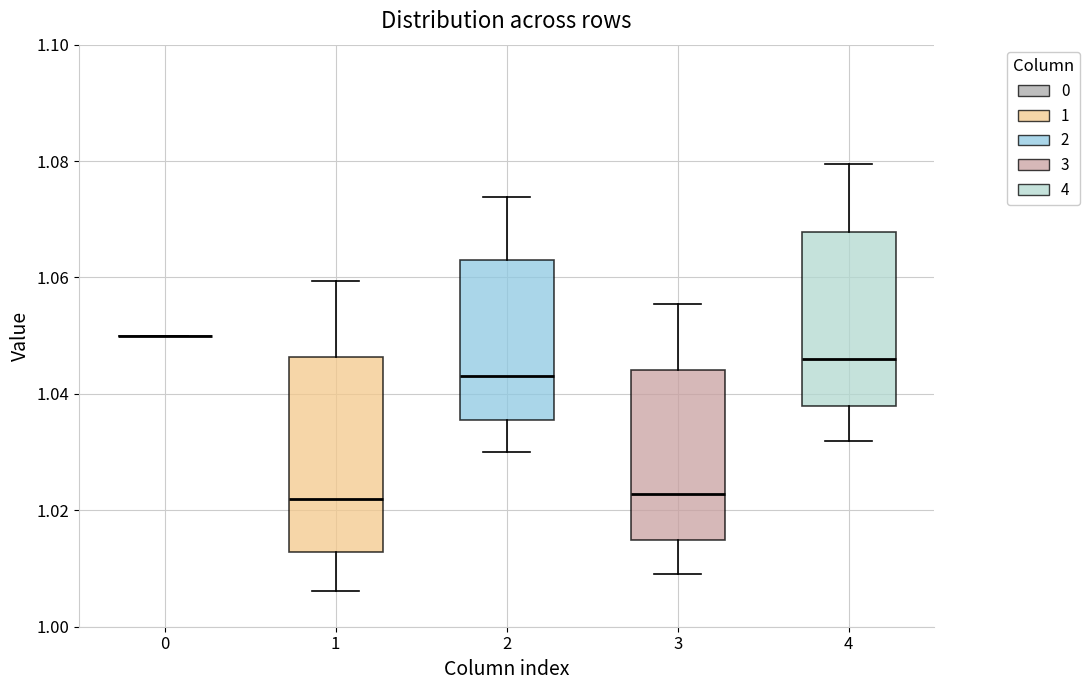

Comparing the boxes themselves (not the whiskers), which one is the tallest?

1